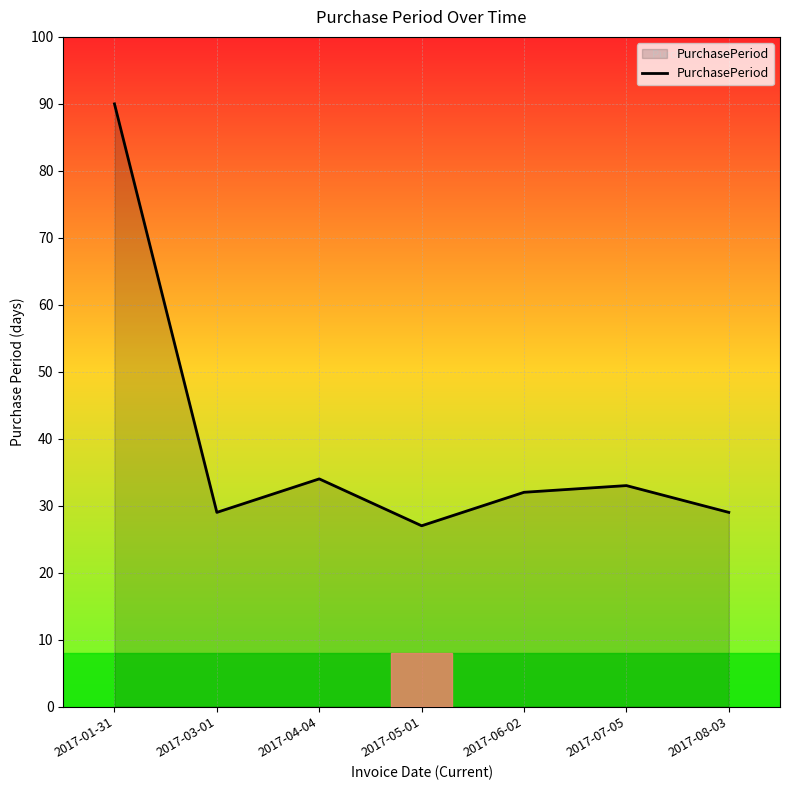

Read the value at 2017-01-31.

90